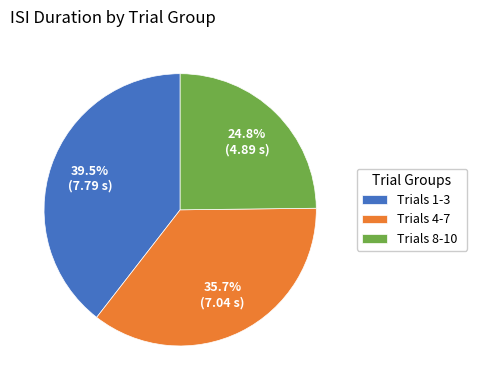

Does any single category account for the majority?

No